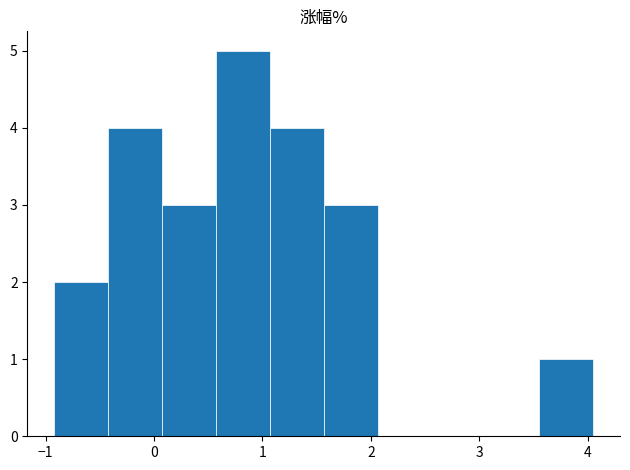

How tall is the bar that spans 1.1 to 1.6 on the x-axis? Neither the bar edges nor the heights are printed on the chart, so give them approximately, as read against the axes.

4